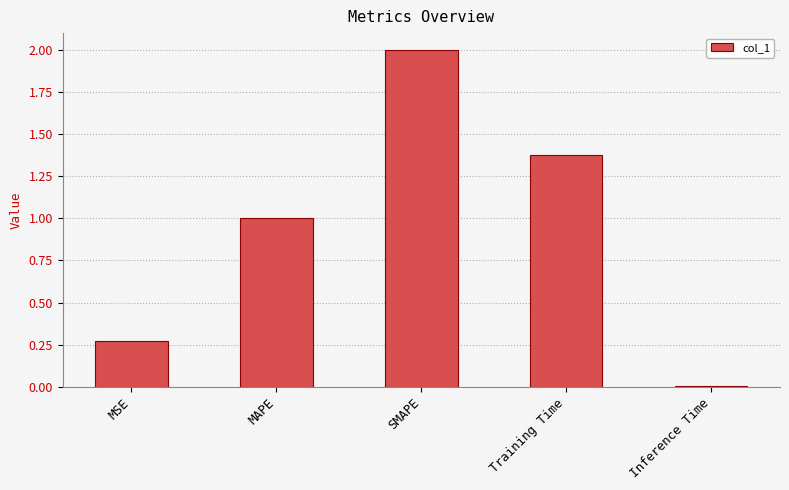

Rank the categories by value from lowest to highest.

Inference Time, MSE, MAPE, Training Time, SMAPE